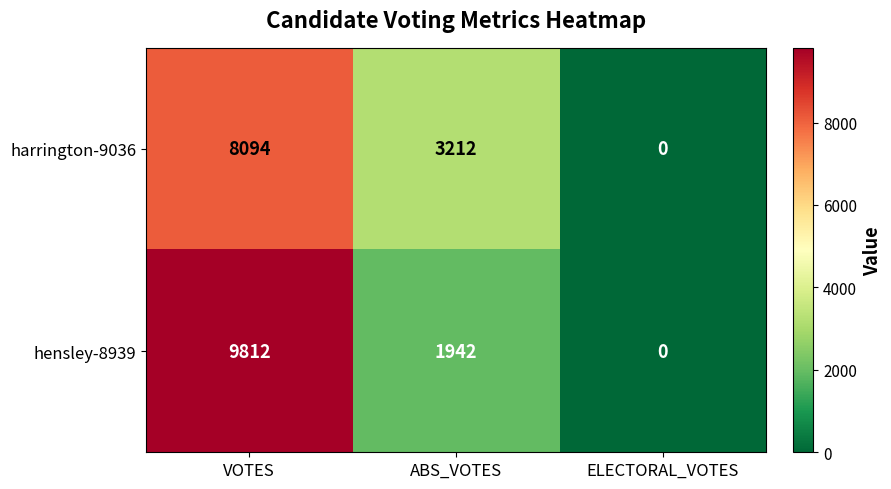

At which label is harrington-9036 closest to 4047?

ABS_VOTES